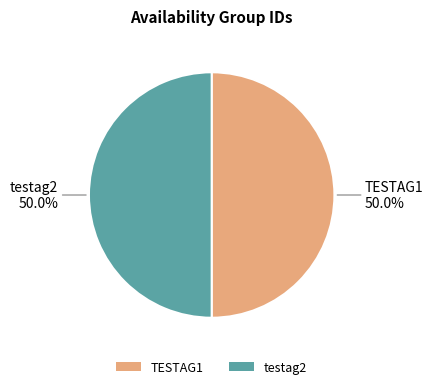

To the nearest percent, what portion does TESTAG1 represent?

50%